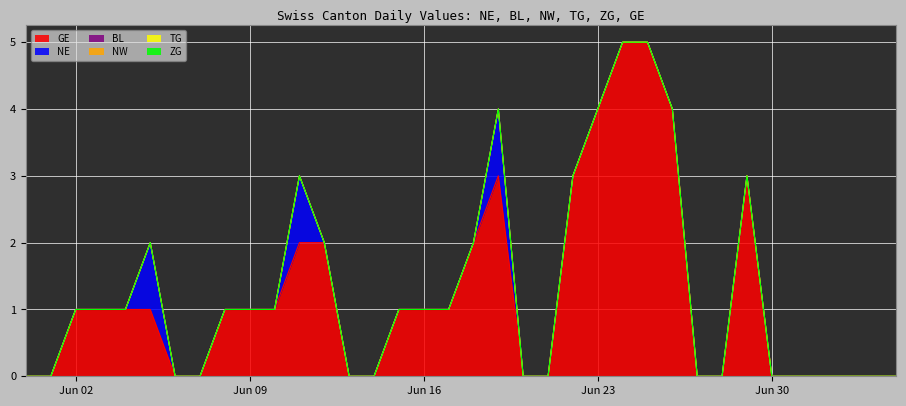

Is the value of NE at 2020-06-30 greater than the value of GE at 2020-06-18?

No